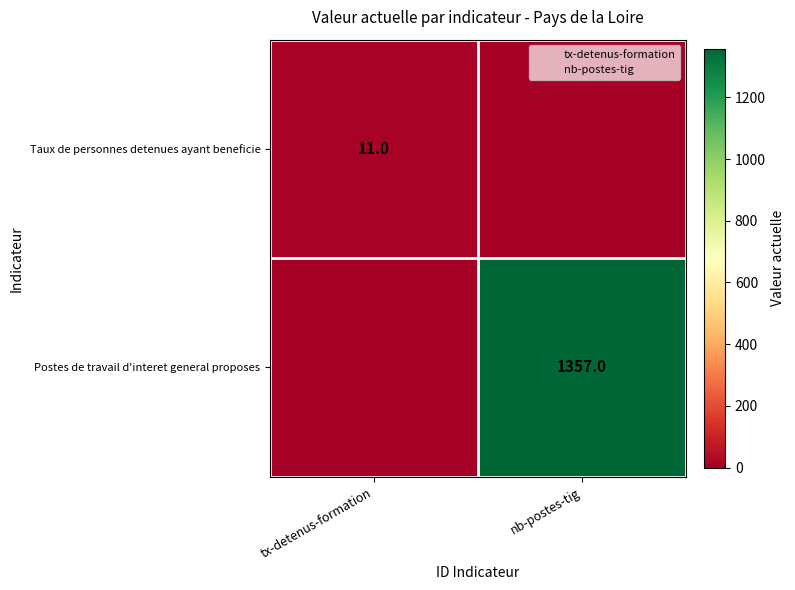

Which label corresponds to the largest value in the chart?

nb-postes-tig